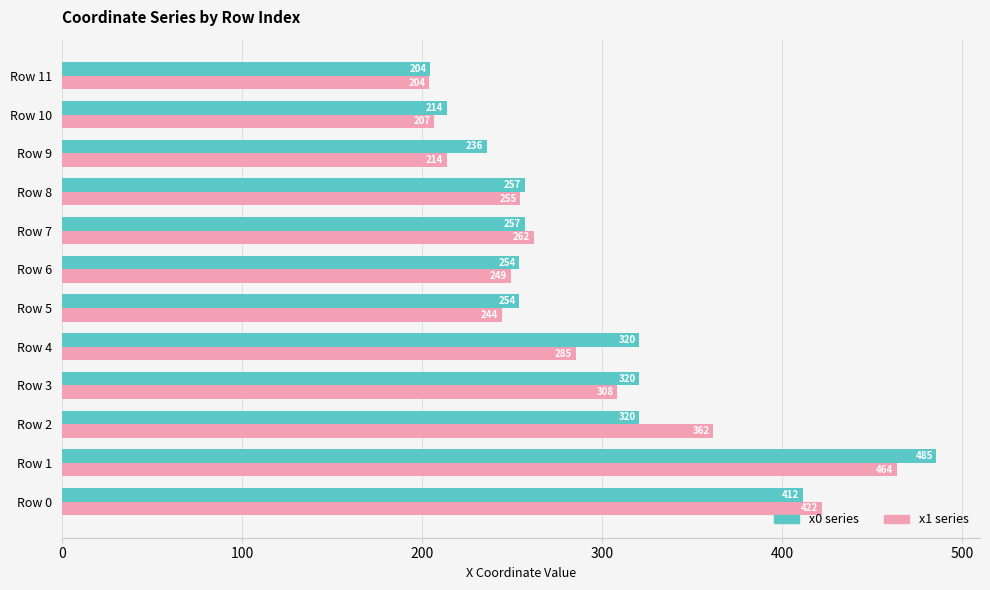

Which series has the largest range (max minus min)?

x0 series